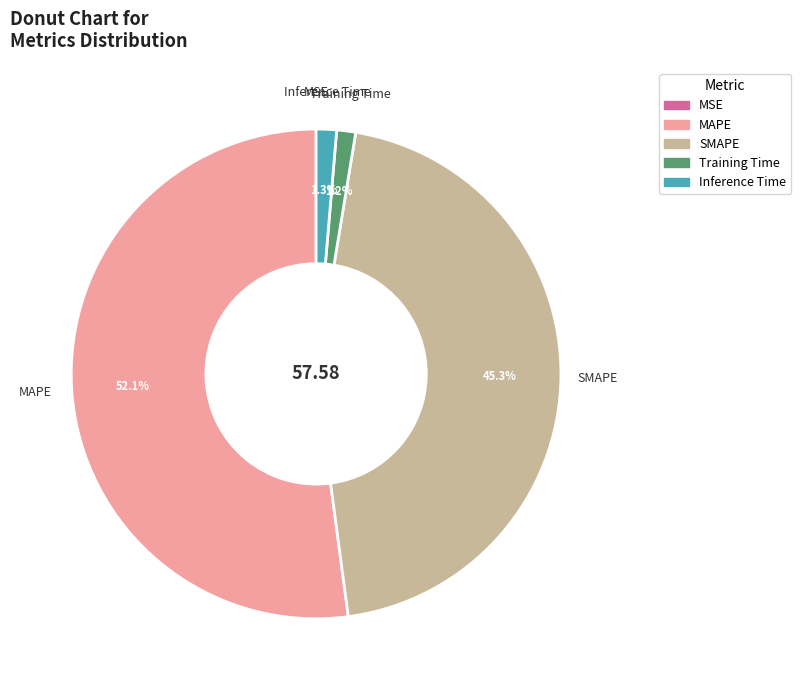

The MAPE slice represents 44% of the pie. True or false?

False